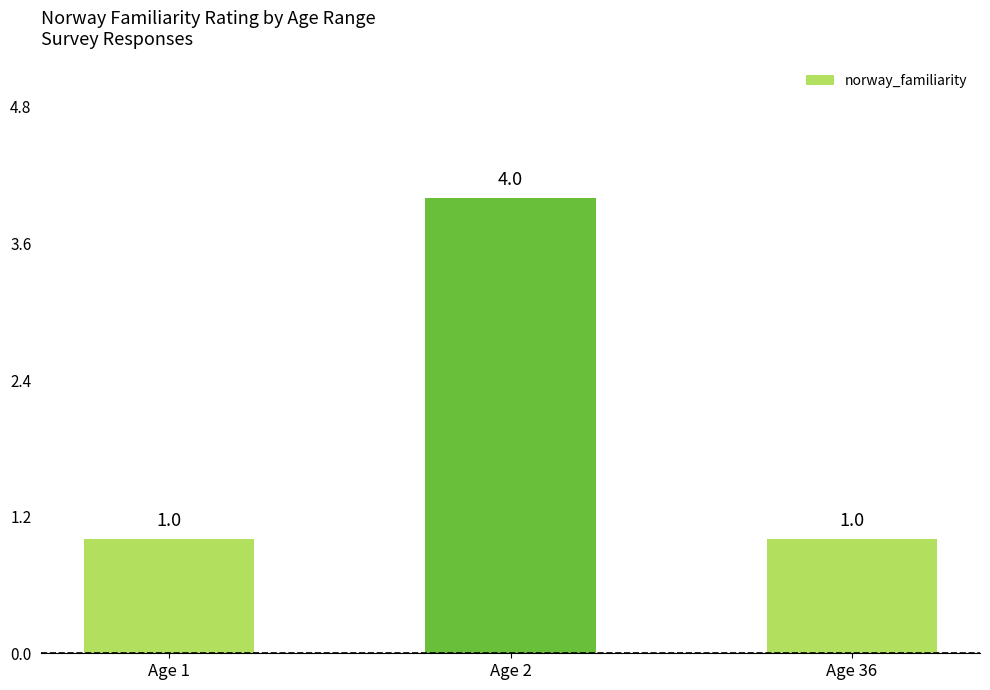

Reading left to right, transcribe all the data shown in this chart.

Age 1=1	Age 2=4	Age 36=1